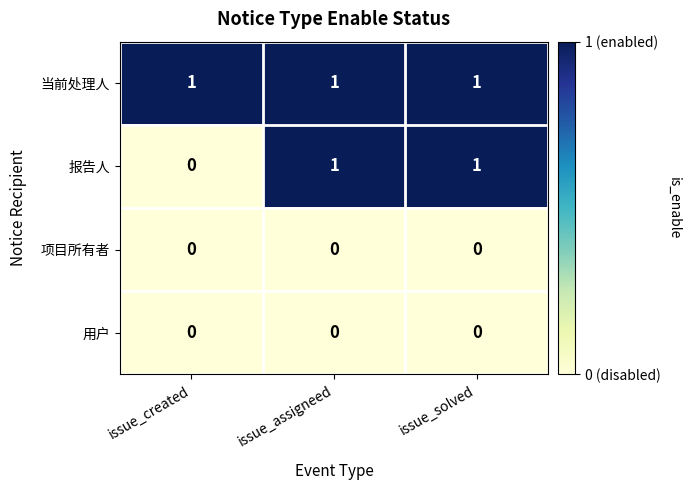

At how many categories does at least one series exceed 0?

3